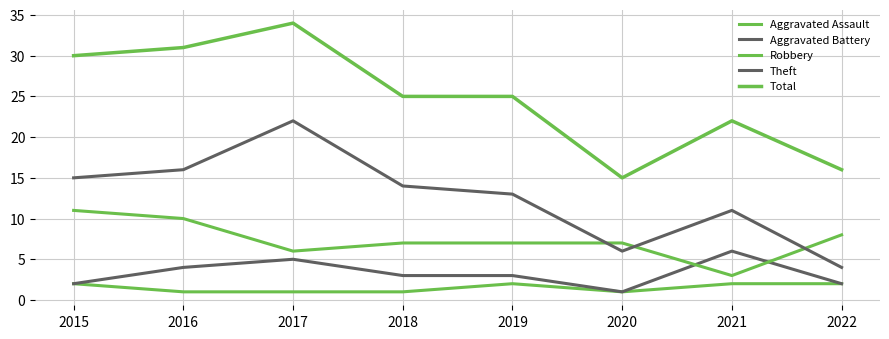

Is this an area chart (filled region under the line)?

No